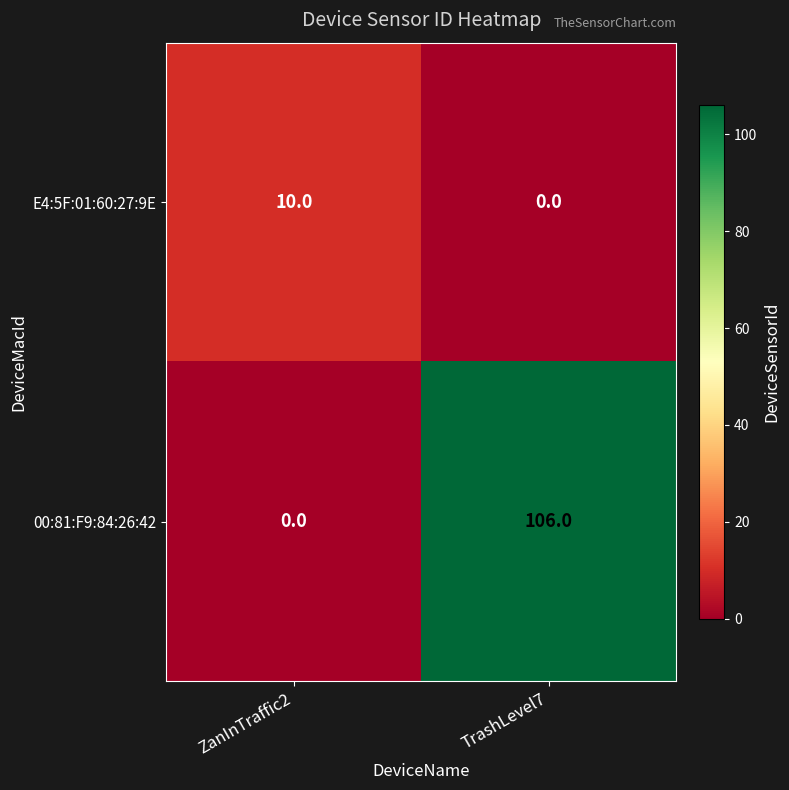

At which category is the sum across all series the highest?

TrashLevel7